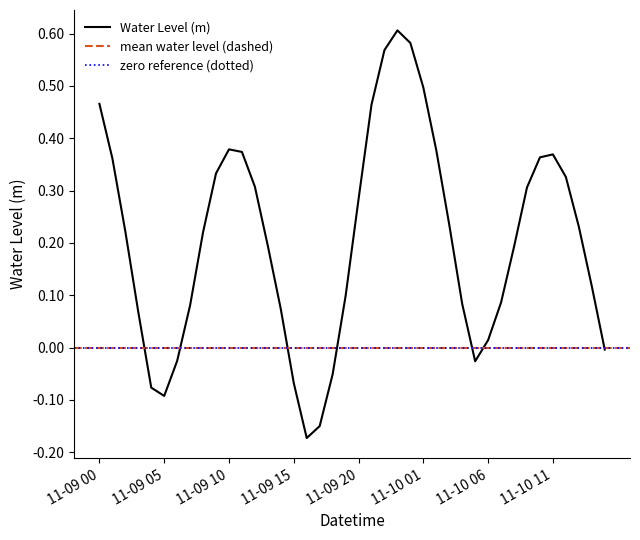

At which label is the value closest to 0?

2022-11-10 15:00:00